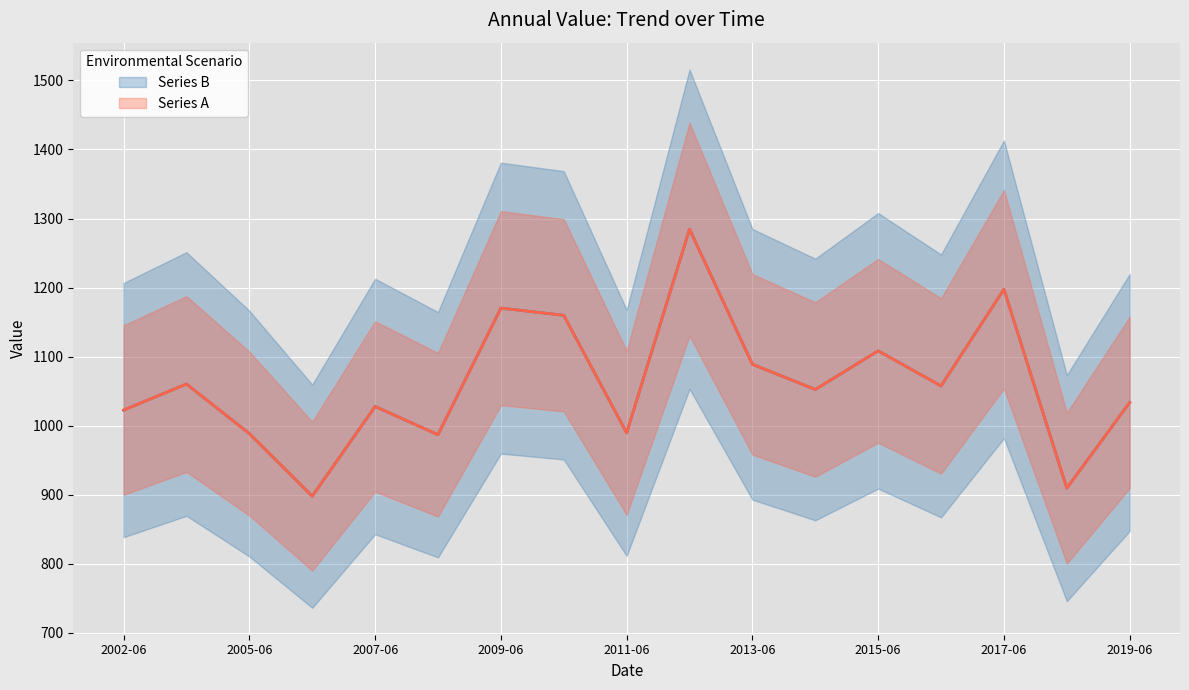

True or false: Series A and Series B cross at least once.

False